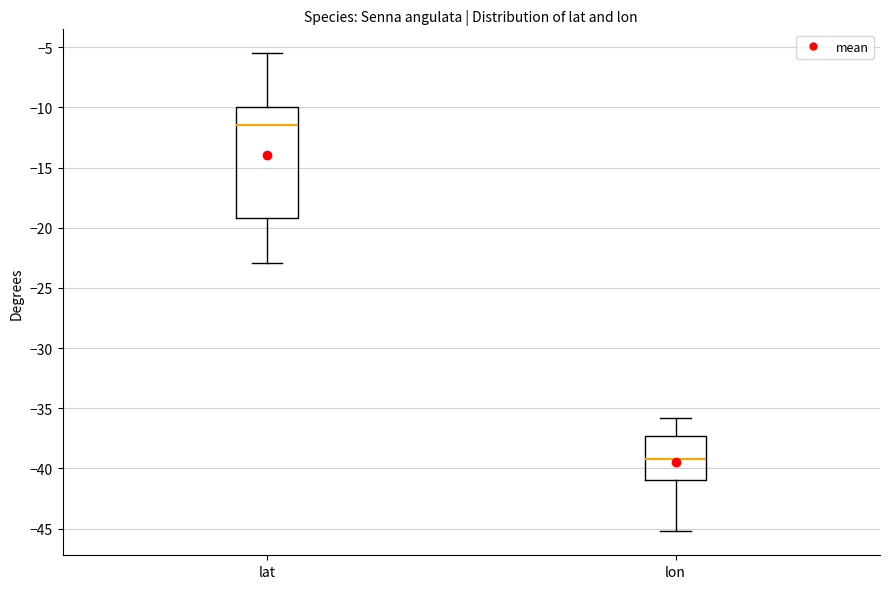

Which box is the tallest, from its lower edge to its upper edge?

lat